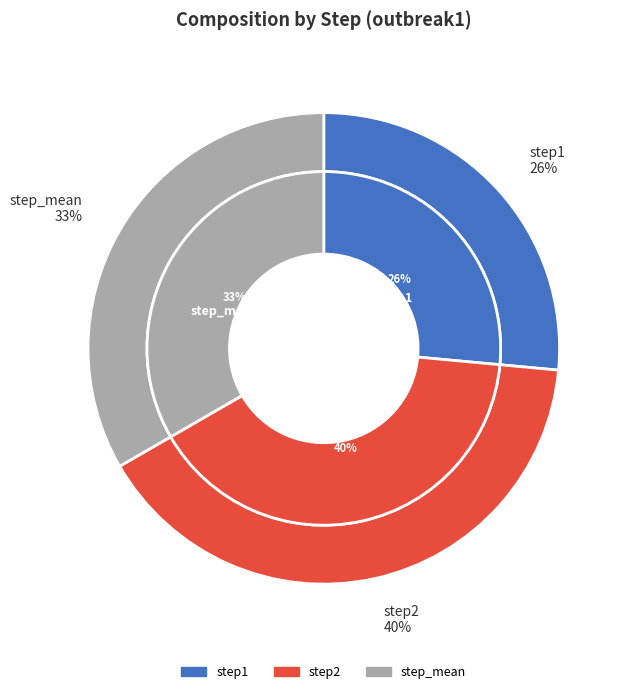

What percentage is the step_mean slice, to the nearest percent?

33%